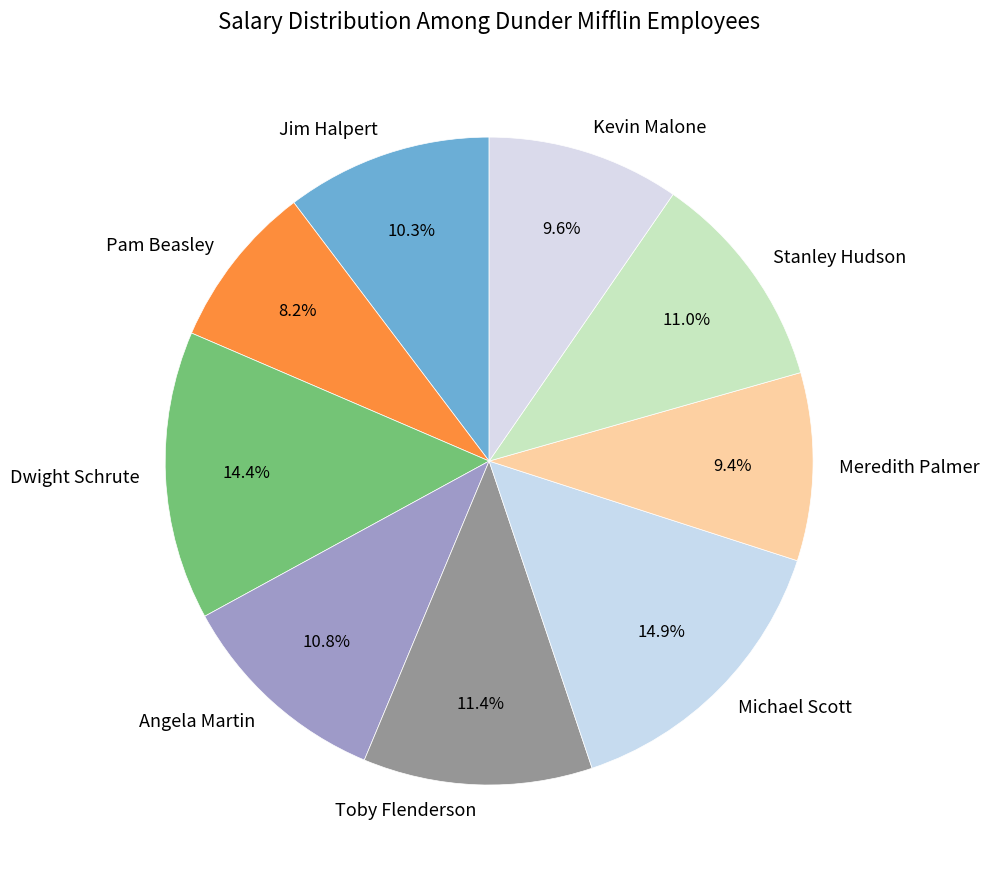

Count the number of slices in the pie.

9